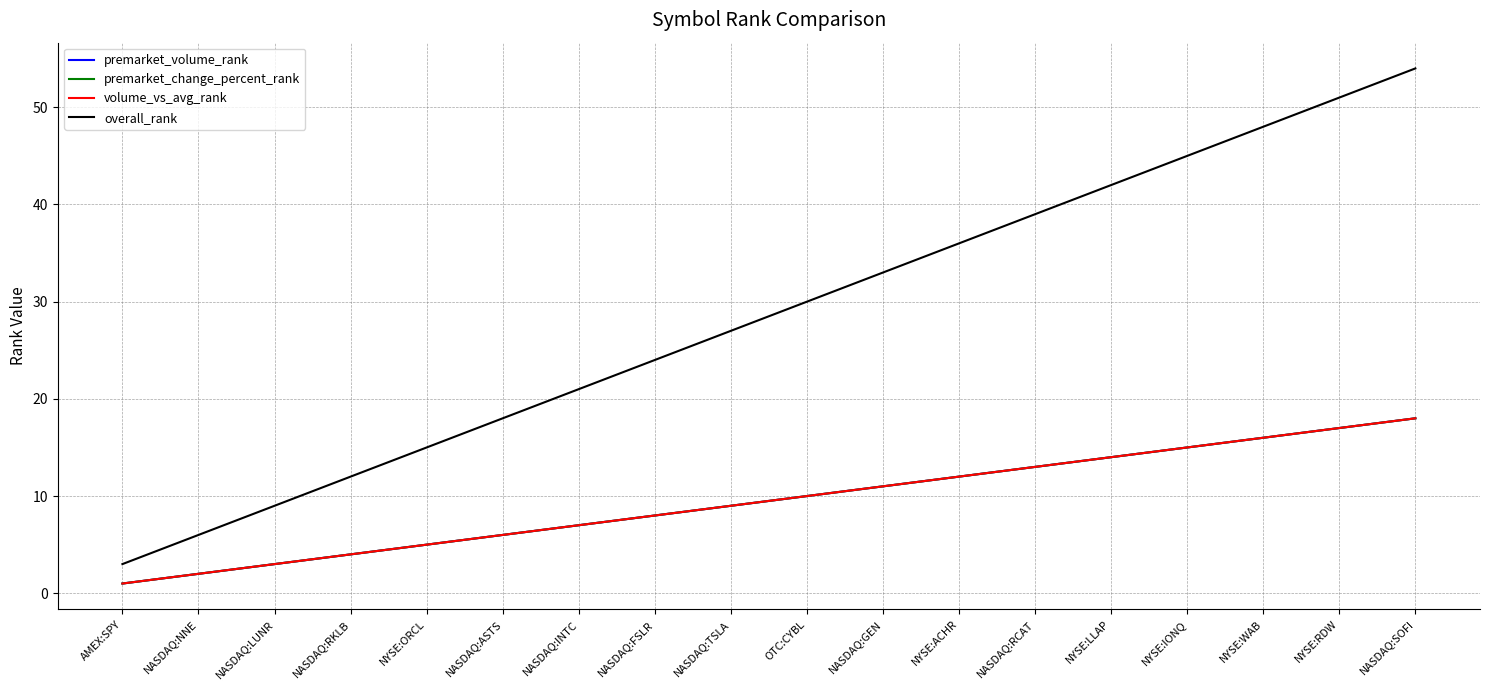

What is the sum of the premarket_change_percent_rank values at NASDAQ:ASTS and NASDAQ:SOFI?

24